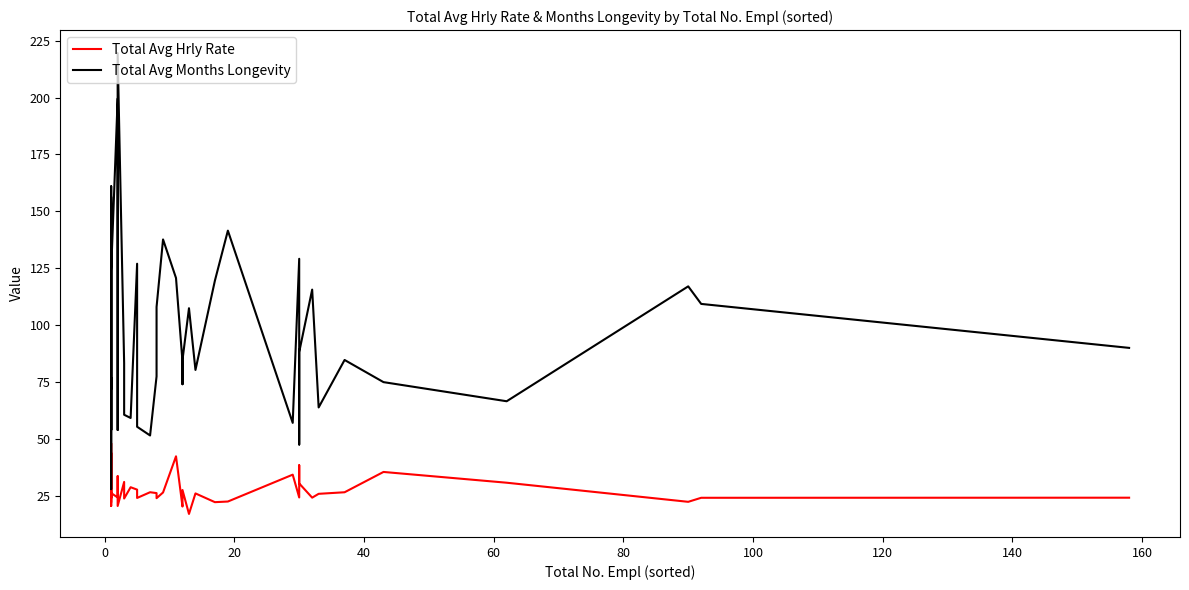

What is the sum of all Total Avg Months Longevity values?

3878.2